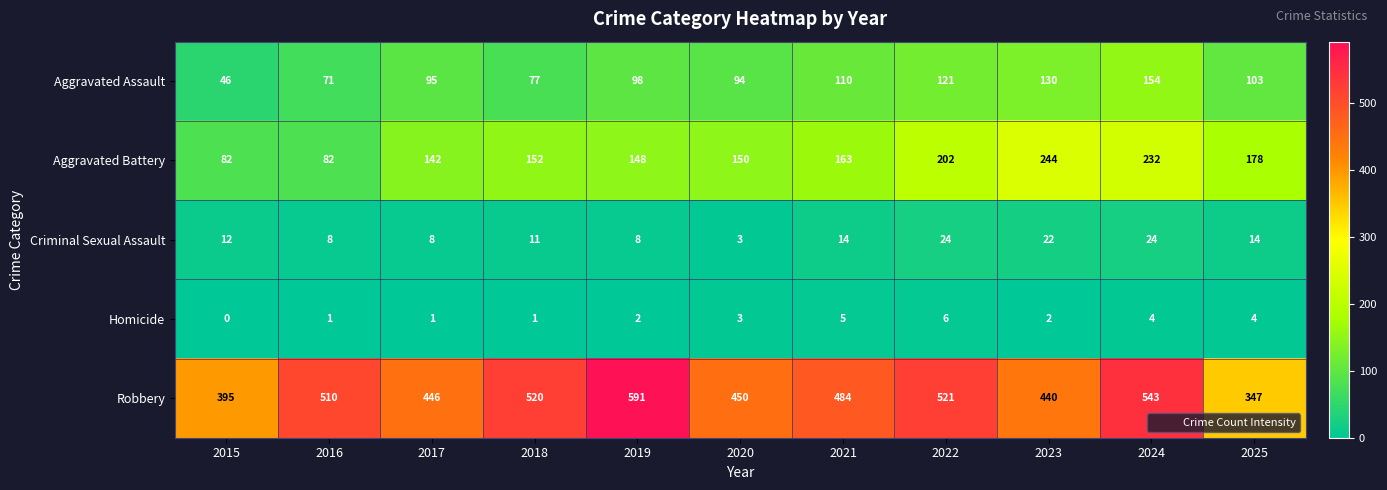

How many series are shown in this chart?

5